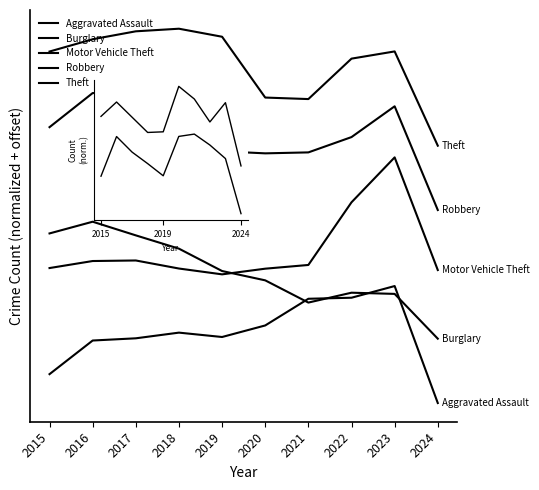

At which category is the sum across all series the highest?

2023